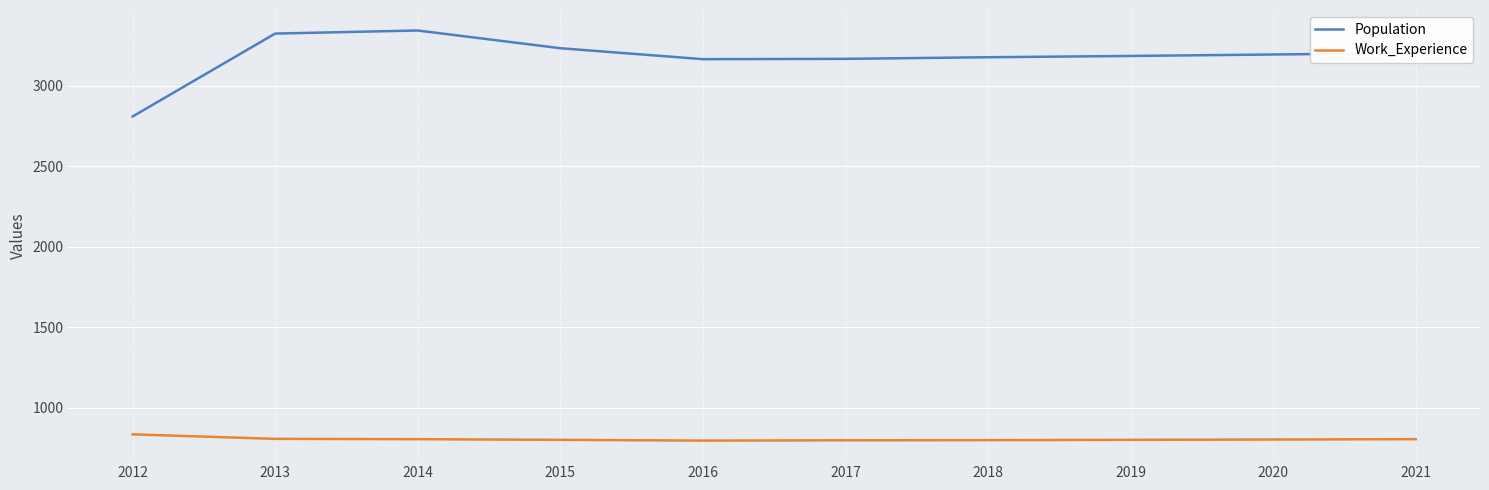

The Population series shows 5059 at 2015. True or false?

False